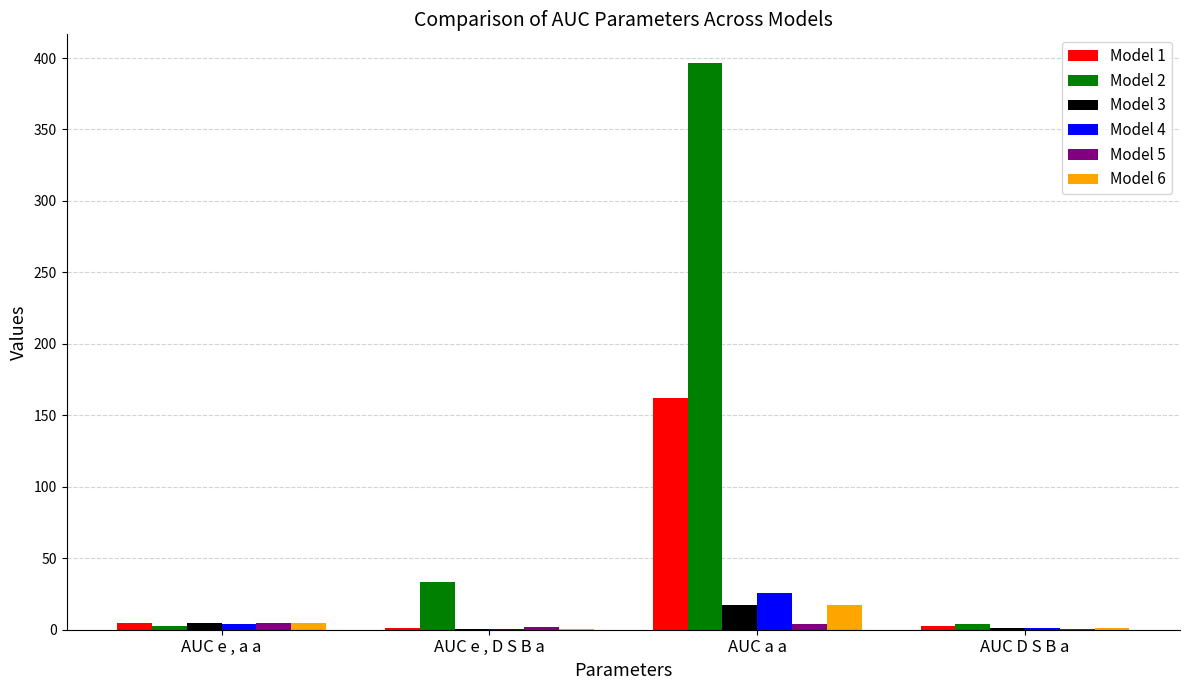

Which category has the highest value in the Model 4 series?

AUC a a